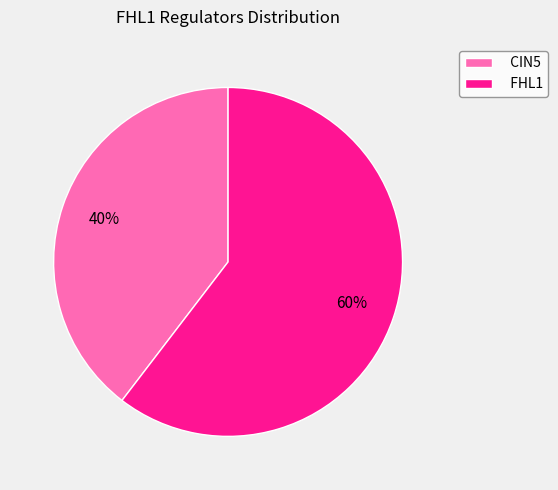

Which category has the smallest portion of the pie?

CIN5